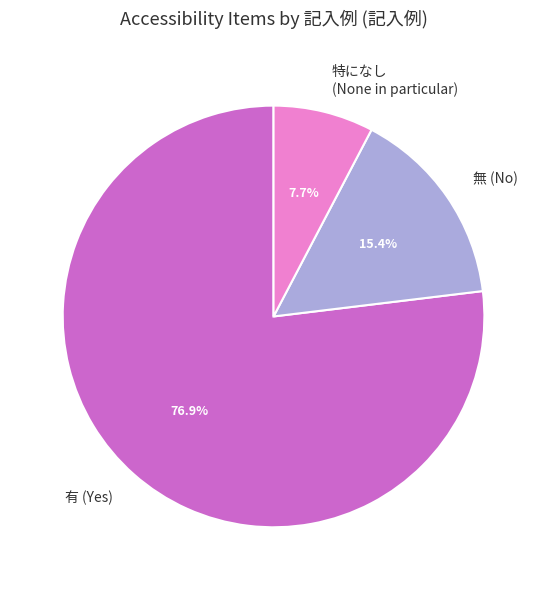

What is the ratio of the value at 有 (Yes) to the value at 無 (No)?

5.0